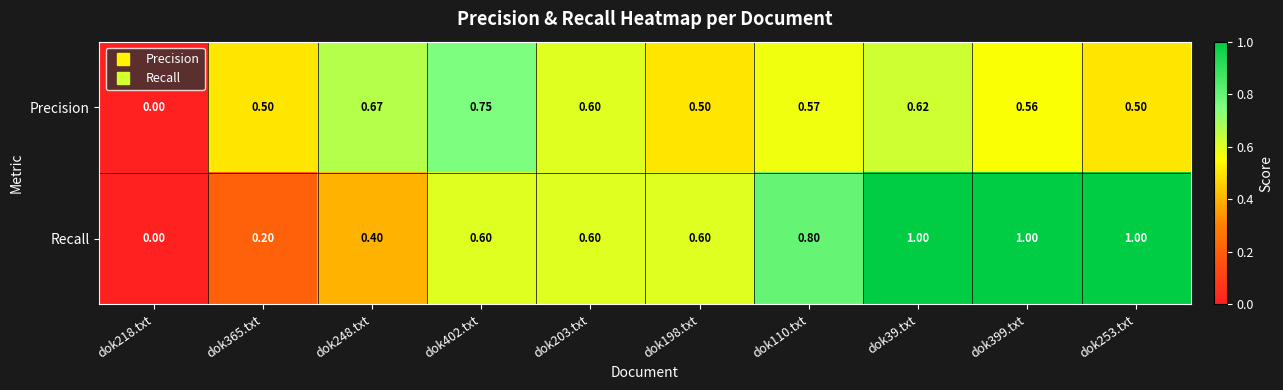

List the series in order of their peak value, highest first.

Recall, Precision